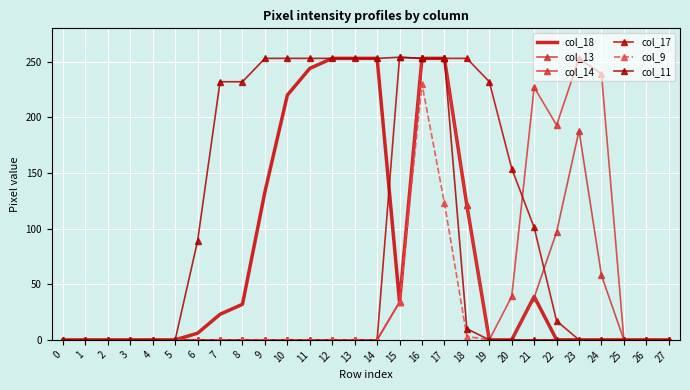

True or false: col_9 and col_14 intersect in this chart.

False